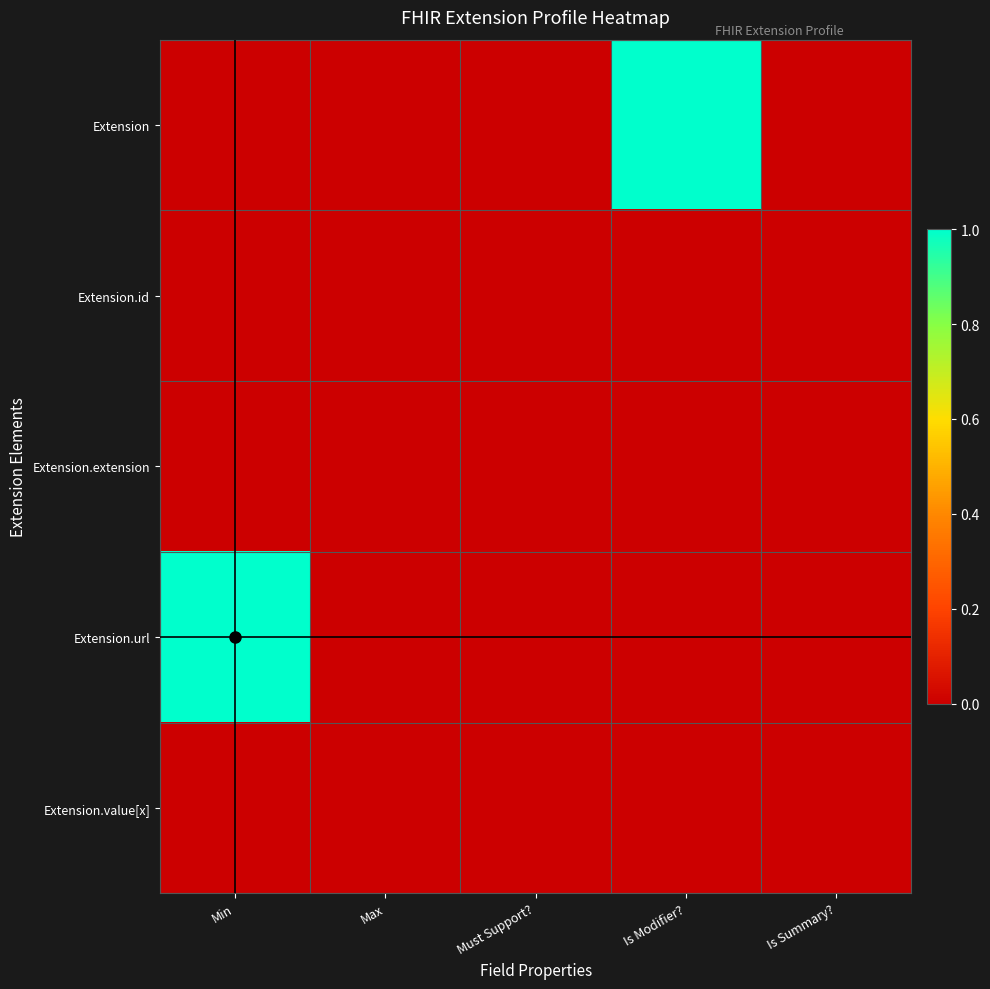

Reading left to right, list all the values displayed in this chart.

Extension: Min=0	Max=0	Must Support?=0	Is Modifier?=1	Is Summary?=0
Extension.id: Min=0	Max=0	Must Support?=0	Is Modifier?=0	Is Summary?=0
Extension.extension: Min=0	Max=0	Must Support?=0	Is Modifier?=0	Is Summary?=0
Extension.url: Min=1	Max=0	Must Support?=0	Is Modifier?=0	Is Summary?=0
Extension.value[x]: Min=0	Max=0	Must Support?=0	Is Modifier?=0	Is Summary?=0